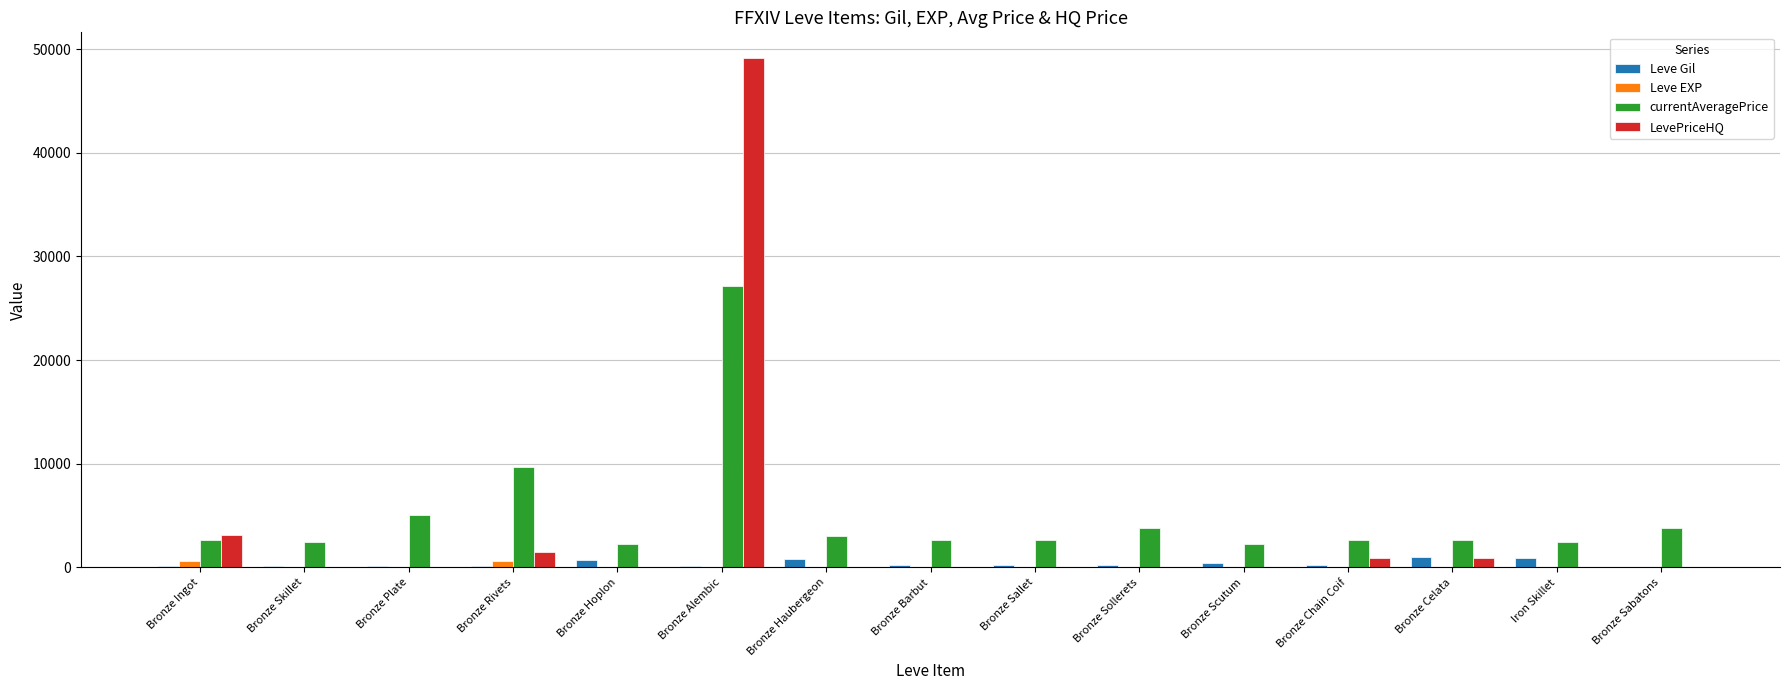

What is the sum of the Leve Gil values at Bronze Barbut and Bronze Haubergeon?

1060